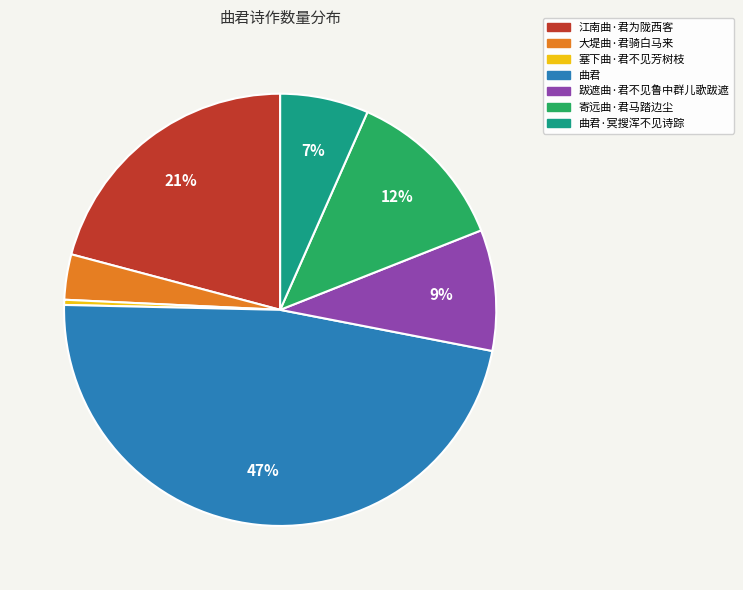

Rank the categories by value from lowest to highest.

塞下曲·君不见芳树枝, 大堤曲·君骑白马来, 曲君·冥搜浑不见诗踪, 跋遮曲·君不见鲁中群儿歌跋遮, 寄远曲·君马踏边尘, 江南曲·君为陇西客, 曲君